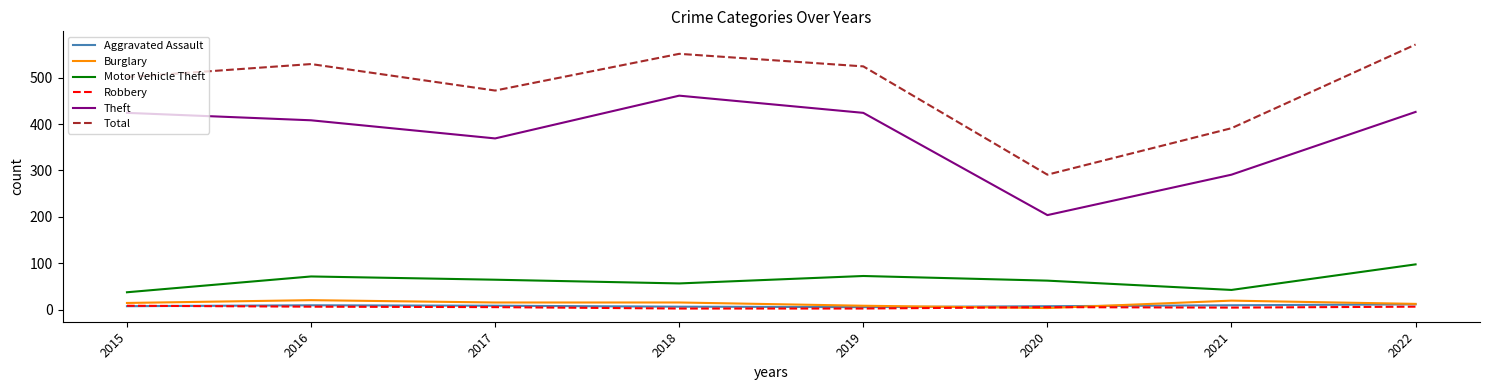

What is the maximum value shown in the chart?

571